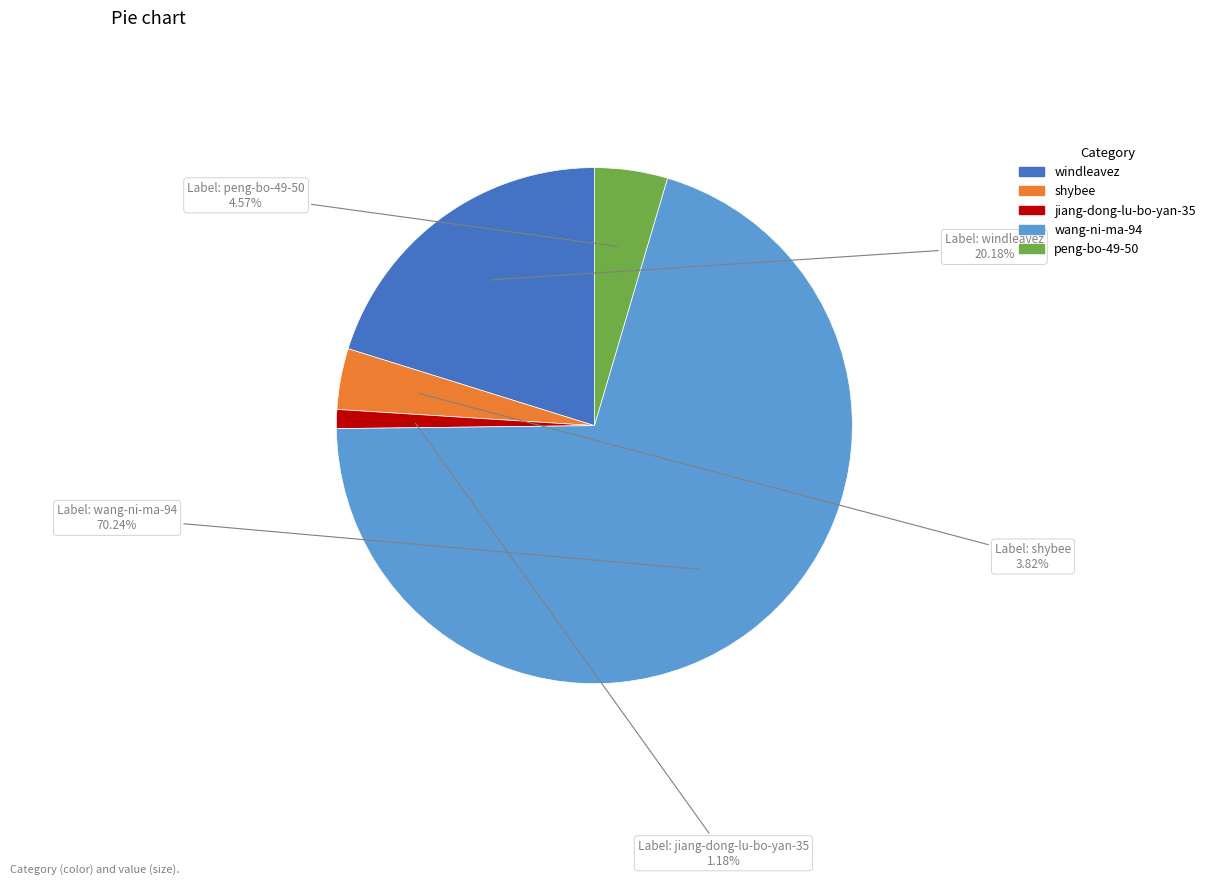

To the nearest percent, what is the combined percentage of windleavez and shybee?

24%